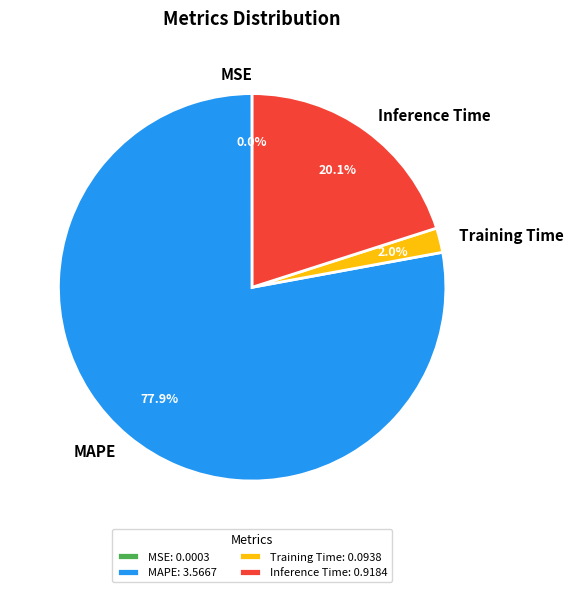

Do Inference Time and Training Time together represent more than half of the pie?

No